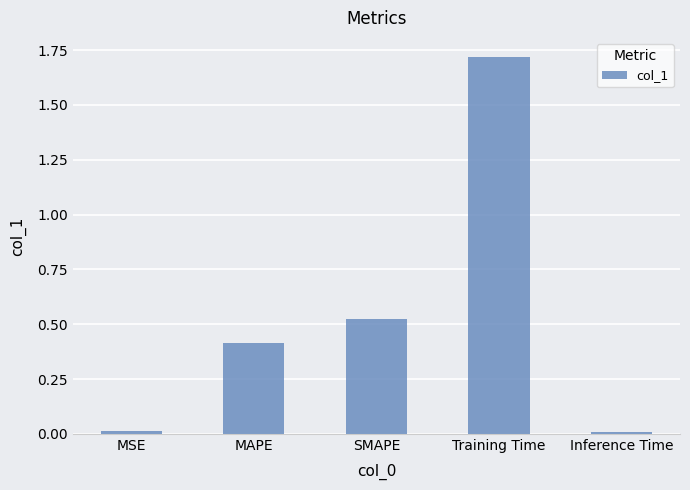

Is it true that the value at SMAPE is 0.2?

False